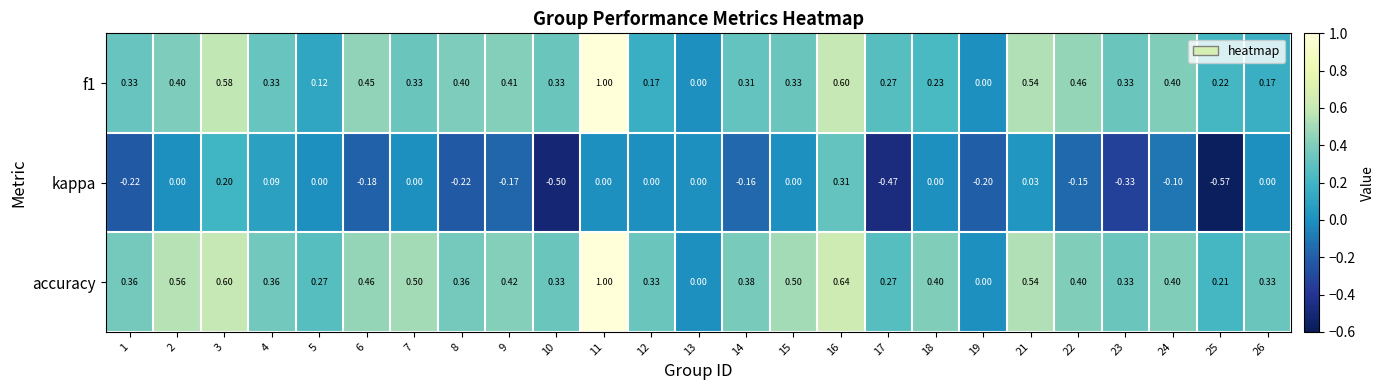

Is the value of accuracy at 18 greater than the value of kappa at 21?

Yes